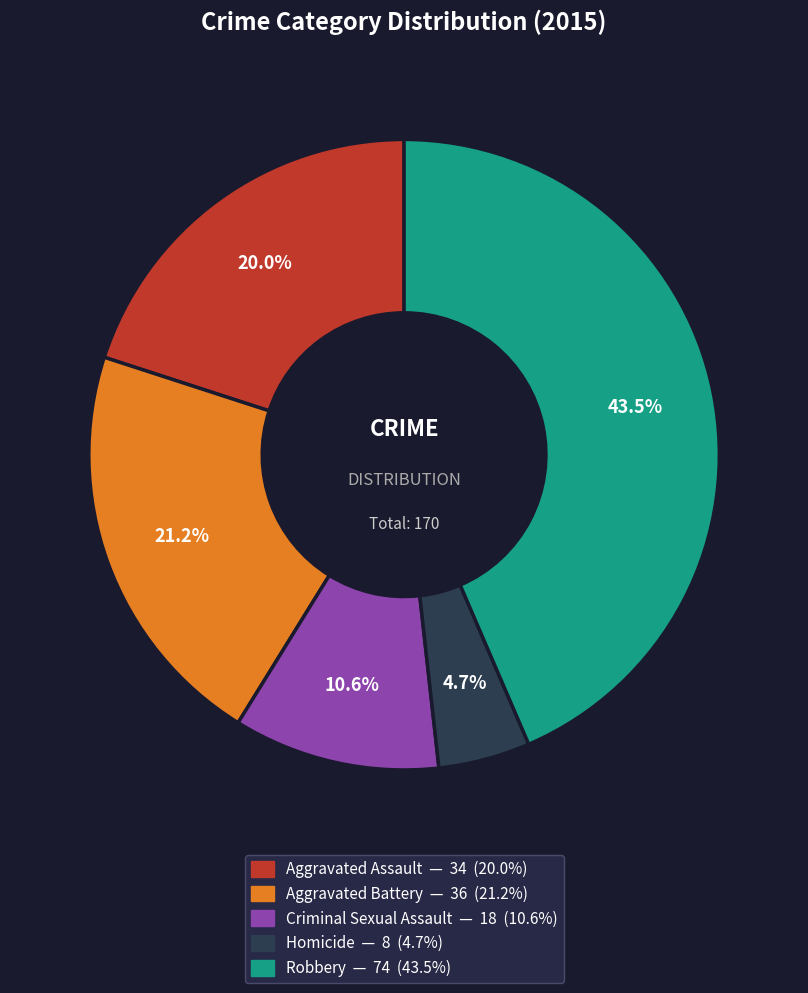

What percentage is NOT represented by Aggravated Battery?

78.8%